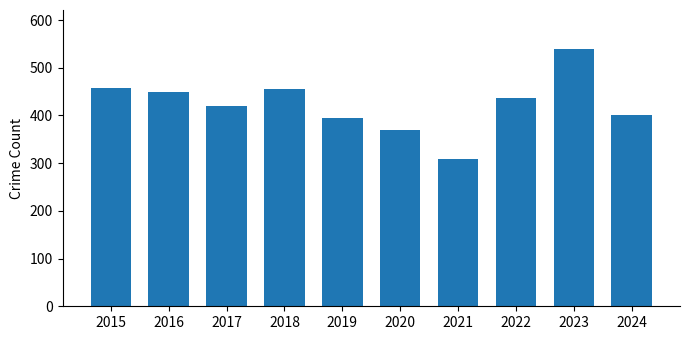

Between 2022 and 2021, which is larger?

2022